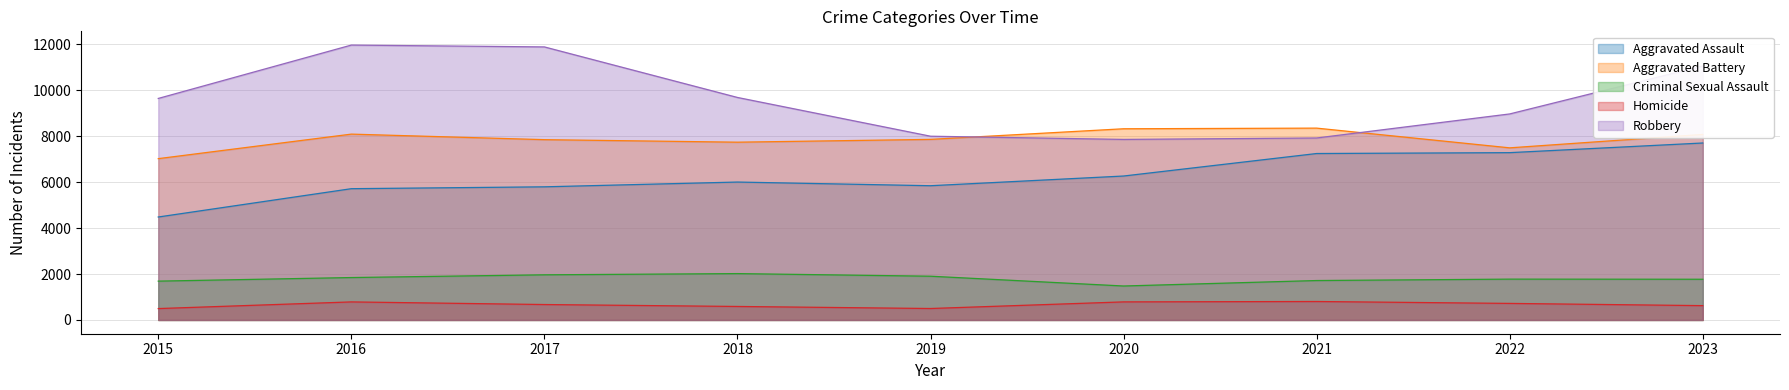

What value does the Criminal Sexual Assault series have at 2019, to the nearest 50?

1900